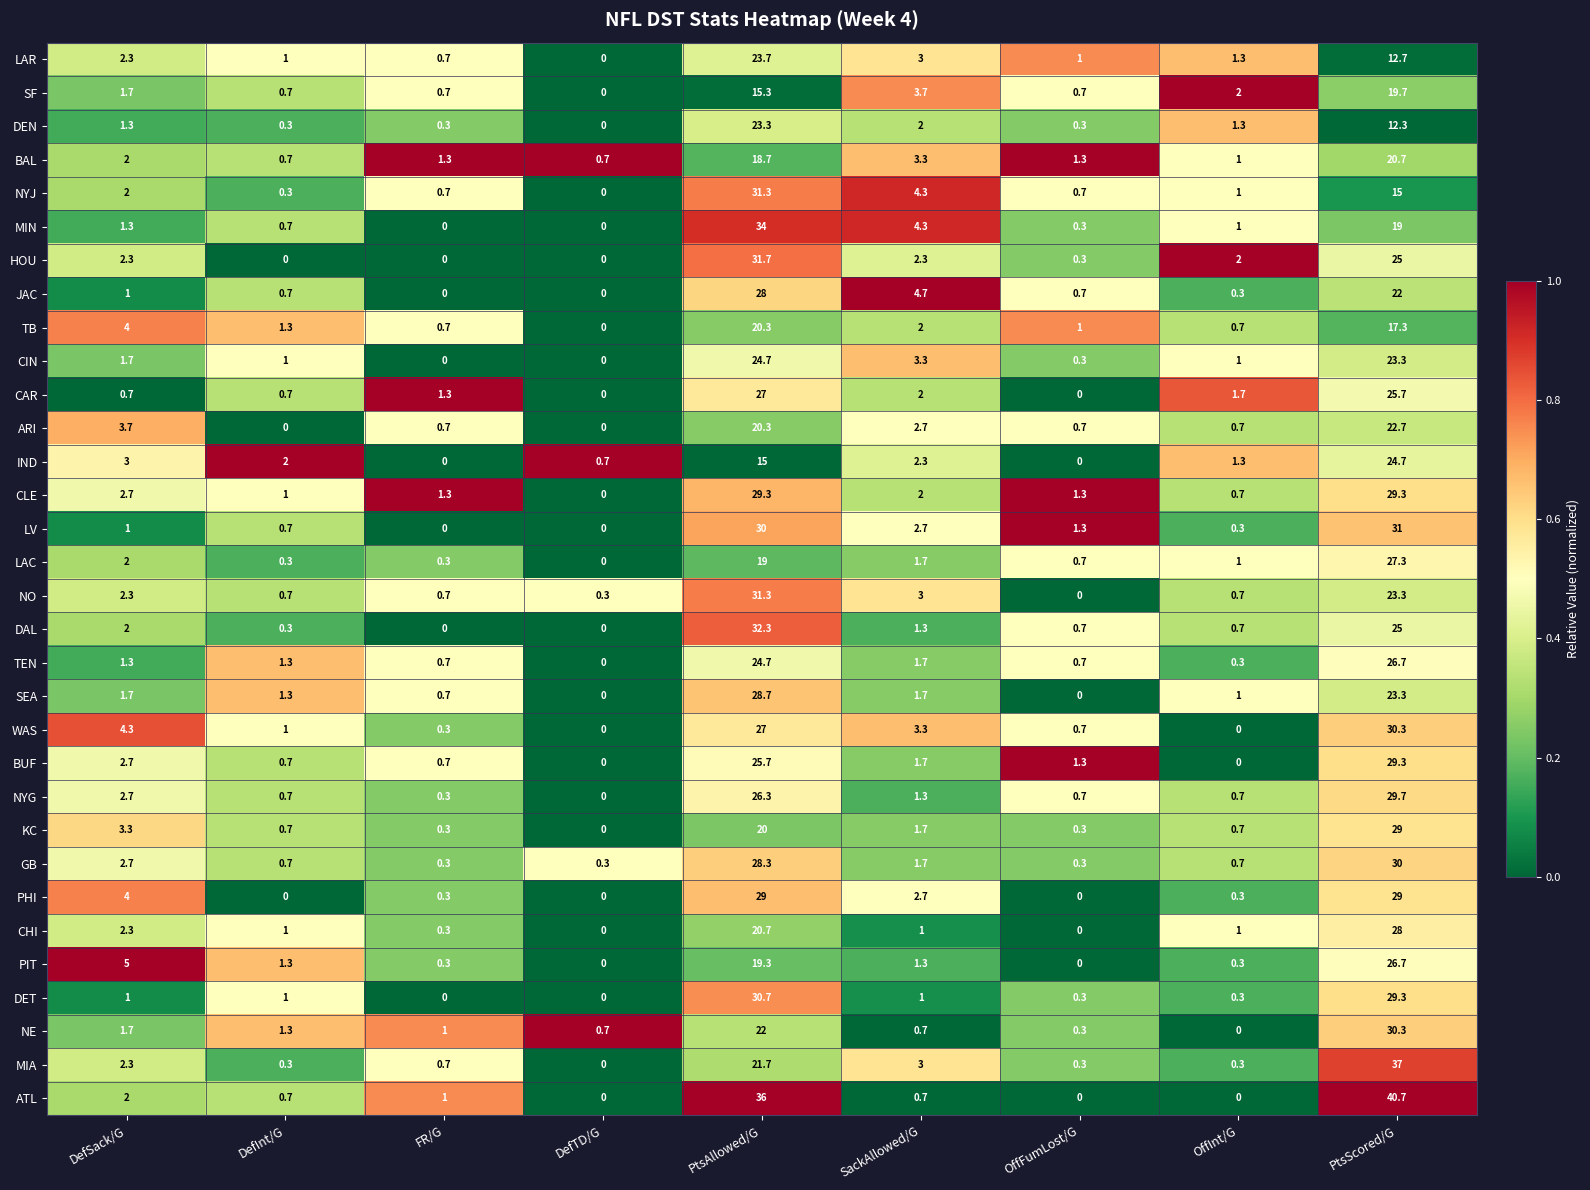

Which series has the largest range (max minus min)?

ATL